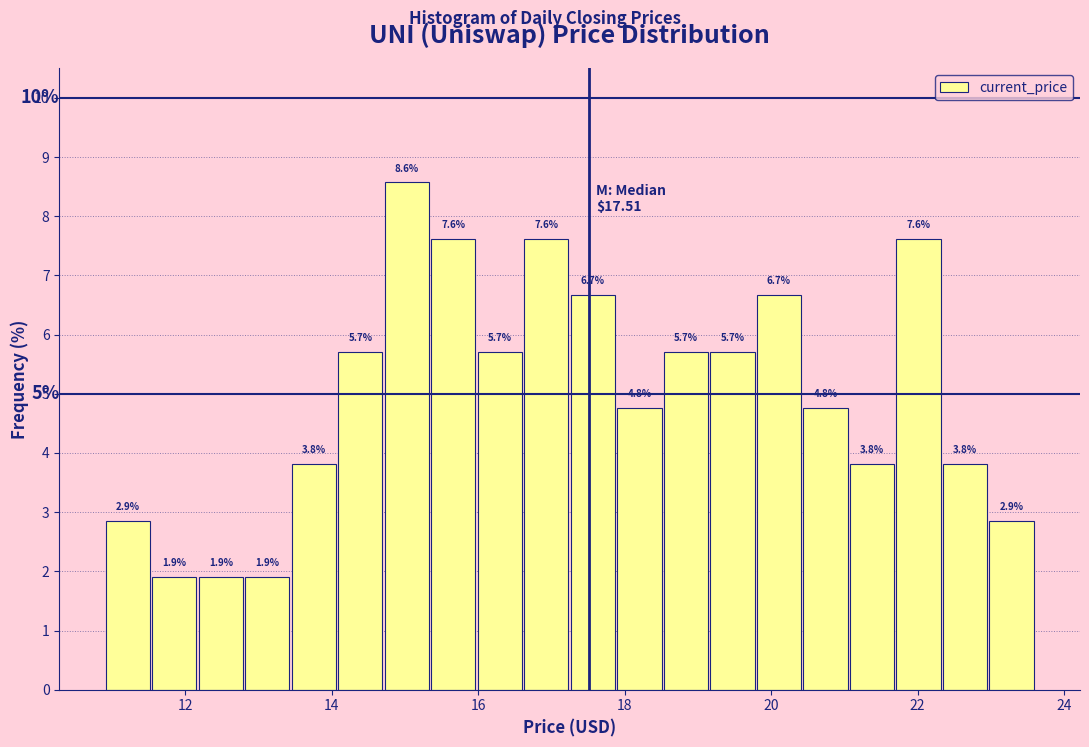

Read against the x-axis, roughly where is the centre of the tallest bar?

15.0